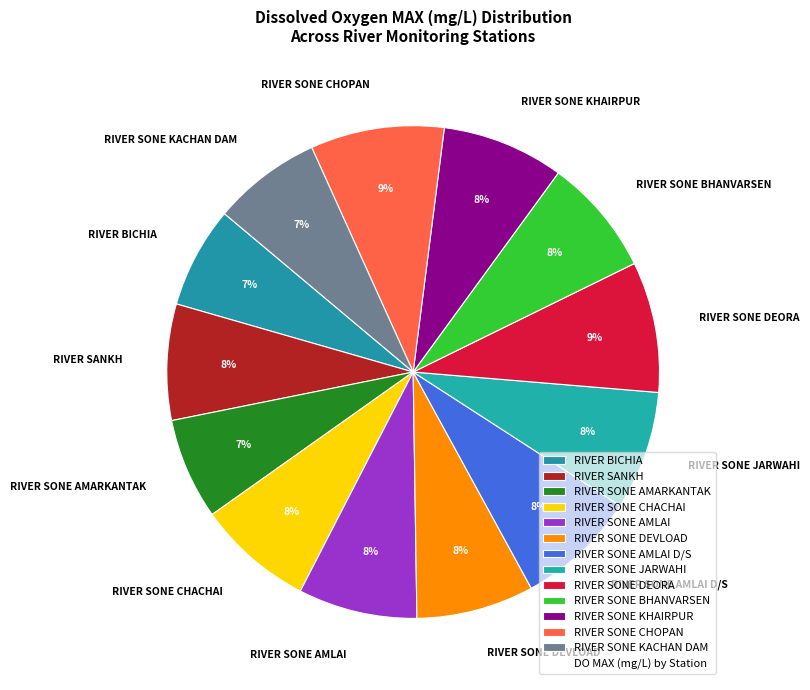

The RIVER SONE AMLAI D/S slice represents 13% of the pie. True or false?

False